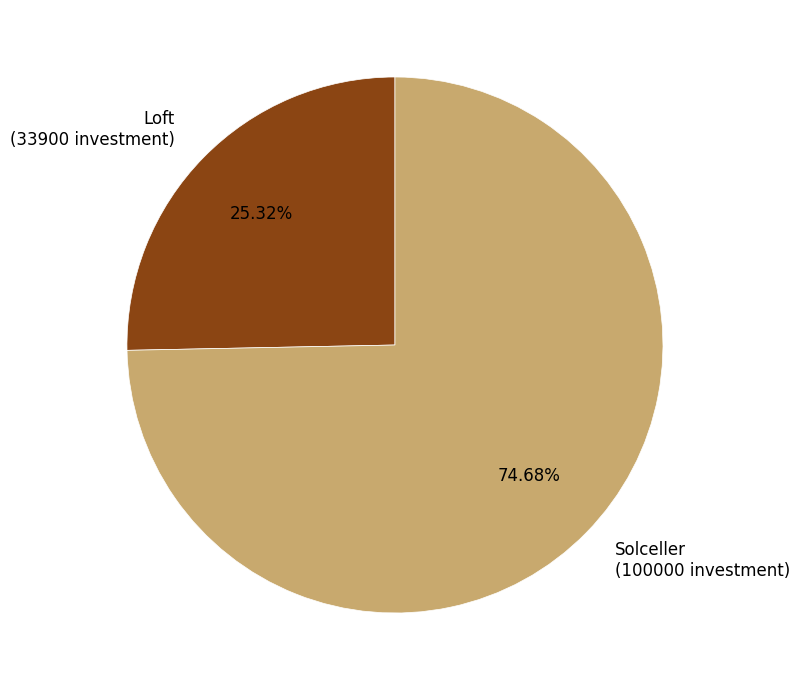

Rank the categories by value from highest to lowest.

Solceller (100000 investment), Loft (33900 investment)